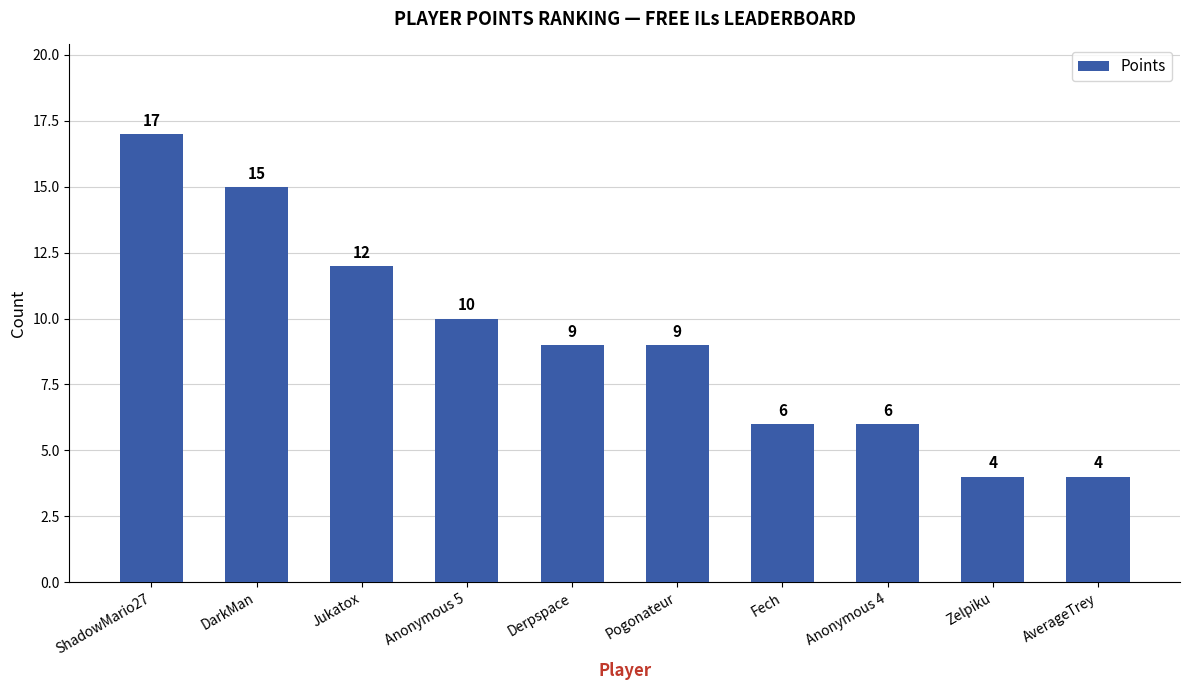

At which category does the chart reach its peak across all series?

ShadowMario27